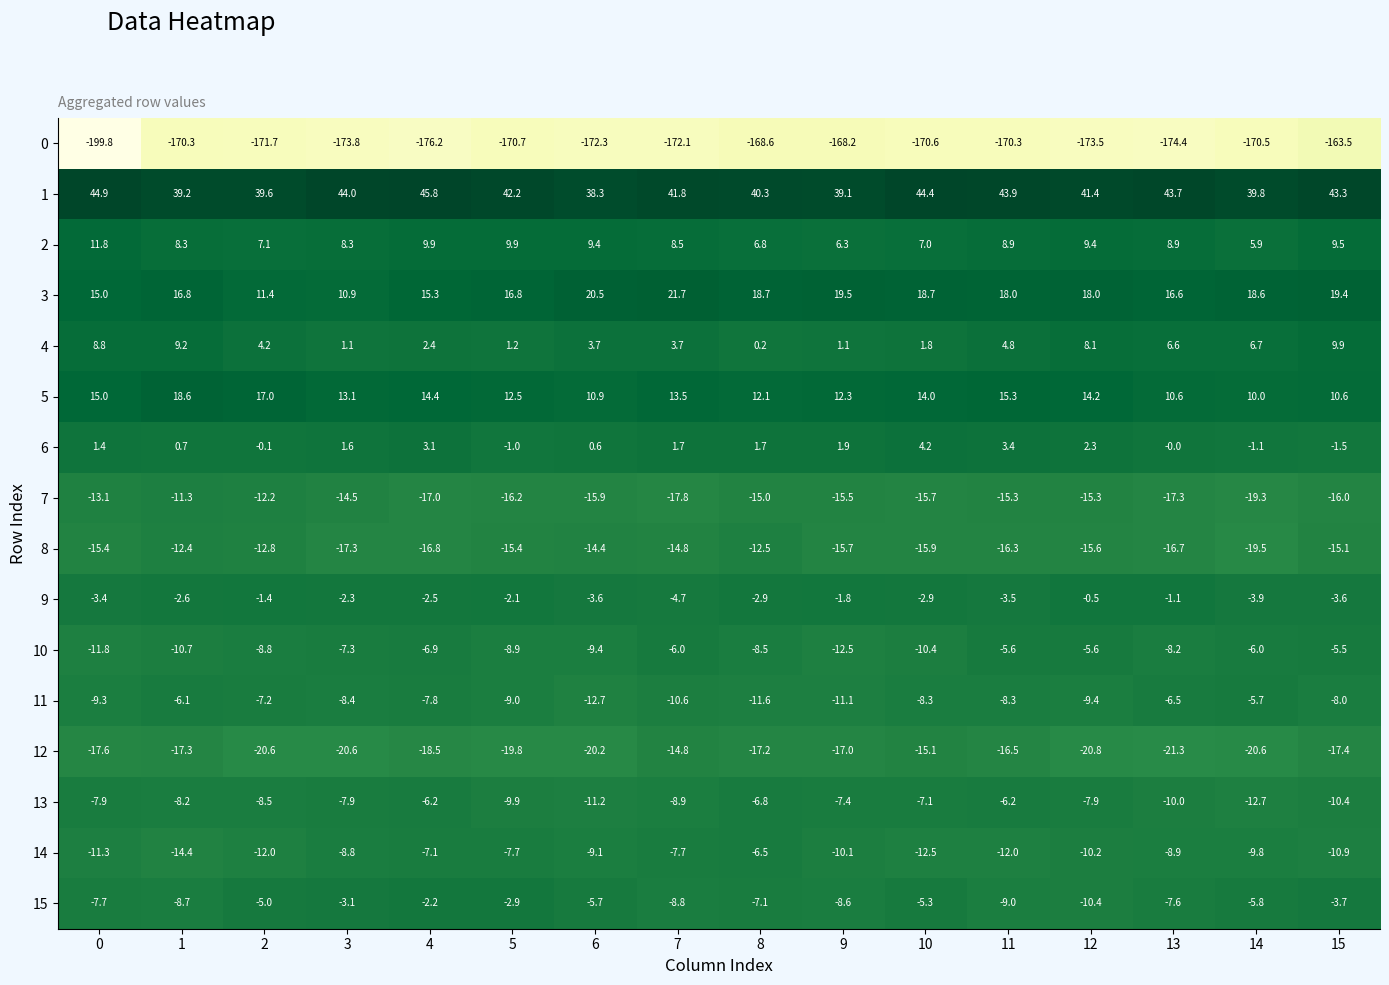

What is the highest value of the 6 series?

4.2